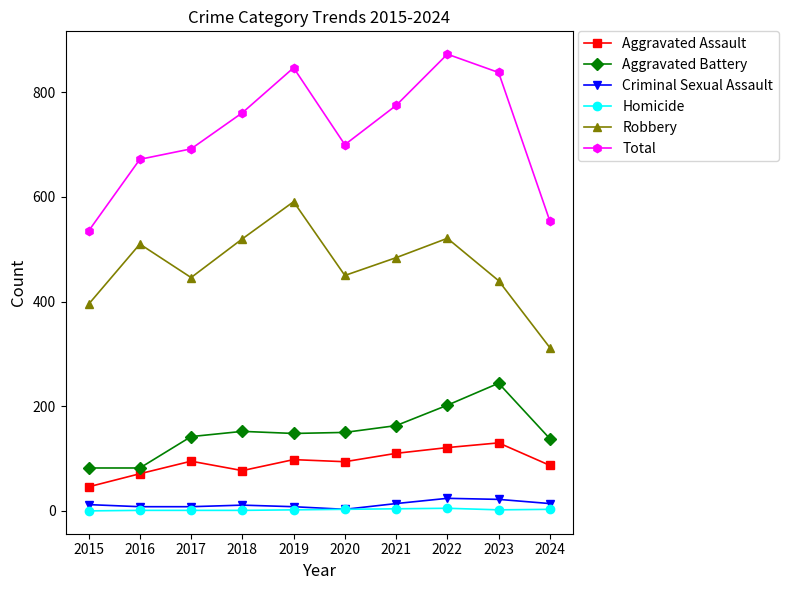

Rank the series by their maximum value, from highest to lowest.

Total, Robbery, Aggravated Battery, Aggravated Assault, Criminal Sexual Assault, Homicide